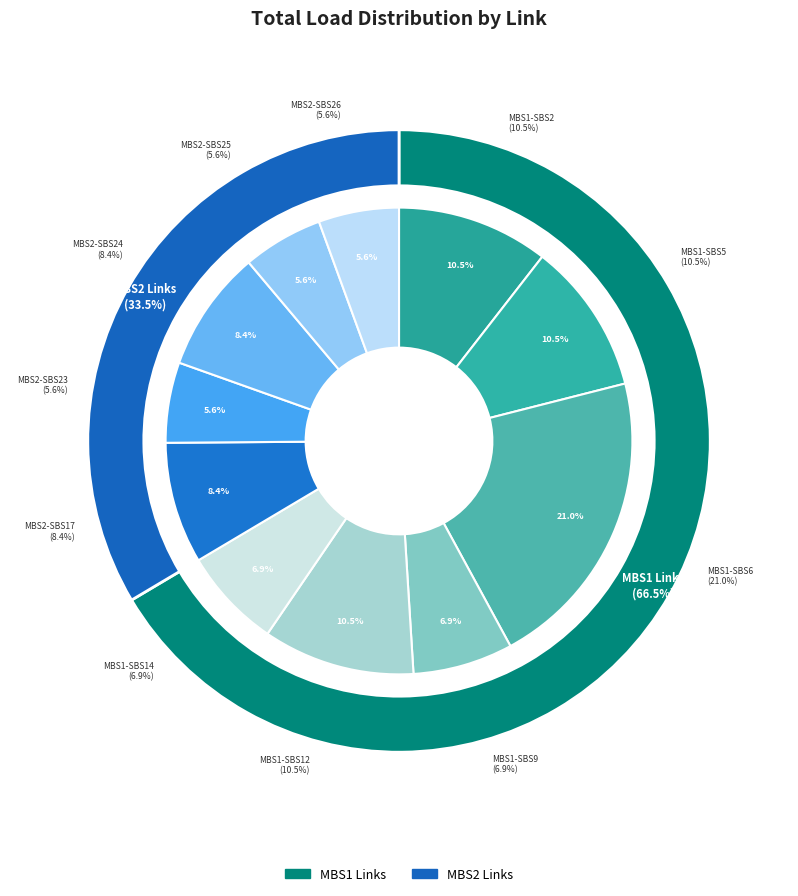

Combined, do MBS1-SBS2 and MBS1-SBS6 account for over 50%?

No